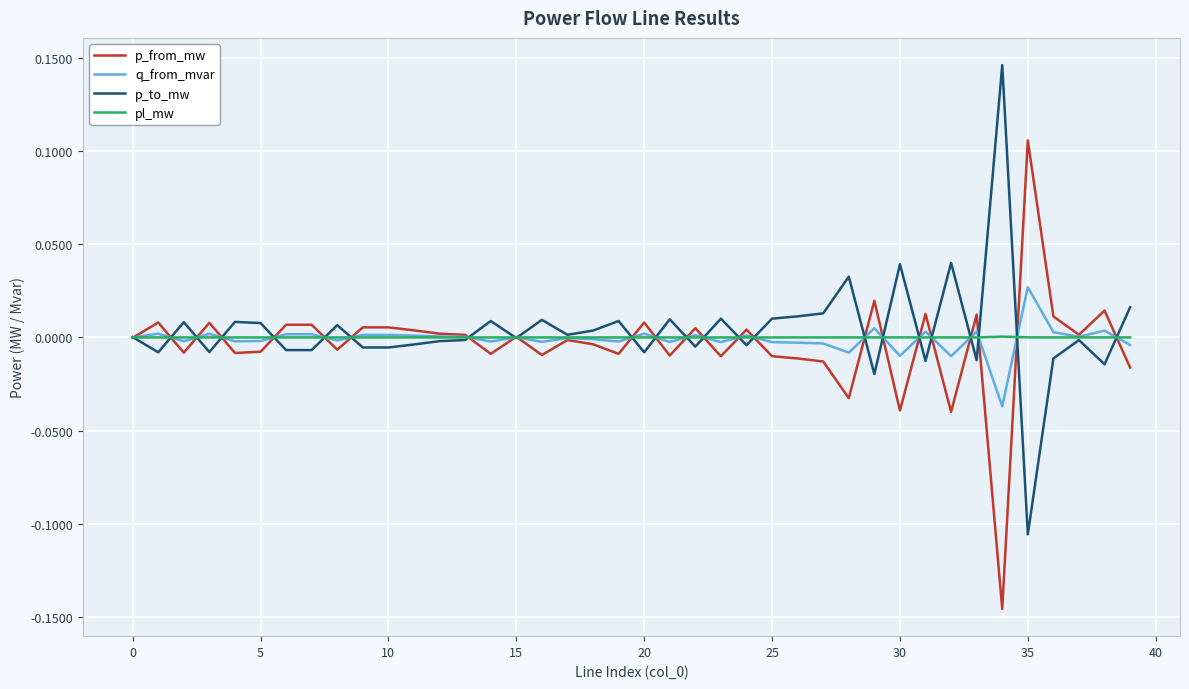

Reading left to right, transcribe all the data shown in this chart.

p_from_mw: -0.0	0.0	-0.0	0.0	-0.0	-0.0	0.0	0.0	-0.0	0.0	0.0	0.0	0.0	0.0	-0.0	0.0	-0.0	-0.0	-0.0	-0.0	0.0	-0.0	0.0	-0.0	0.0	-0.0	-0.0	-0.0	-0.0	0.0	-0.0	0.0	-0.0	0.0	-0.1	0.1	0.0	0.0	0.0	-0.0
q_from_mvar: -0.0	0.0	-0.0	0.0	-0.0	-0.0	0.0	0.0	-0.0	0.0	0.0	0.0	0.0	0.0	-0.0	0.0	-0.0	-0.0	-0.0	-0.0	0.0	-0.0	0.0	-0.0	0.0	-0.0	-0.0	-0.0	-0.0	0.0	-0.0	0.0	-0.0	0.0	-0.0	0.0	0.0	0.0	0.0	-0.0
p_to_mw: 0.0	-0.0	0.0	-0.0	0.0	0.0	-0.0	-0.0	0.0	-0.0	-0.0	-0.0	-0.0	-0.0	0.0	-0.0	0.0	0.0	0.0	0.0	-0.0	0.0	-0.0	0.0	-0.0	0.0	0.0	0.0	0.0	-0.0	0.0	-0.0	0.0	-0.0	0.1	-0.1	-0.0	-0.0	-0.0	0.0
pl_mw: 0.0	0.0	0.0	0.0	0.0	0.0	0.0	0.0	0.0	0.0	0.0	0.0	0.0	0.0	0.0	0.0	0.0	0.0	0.0	0.0	0.0	0.0	0.0	0.0	0.0	0.0	0.0	0.0	0.0	0.0	0.0	0.0	0.0	0.0	0.0	0.0	0.0	0.0	0.0	0.0